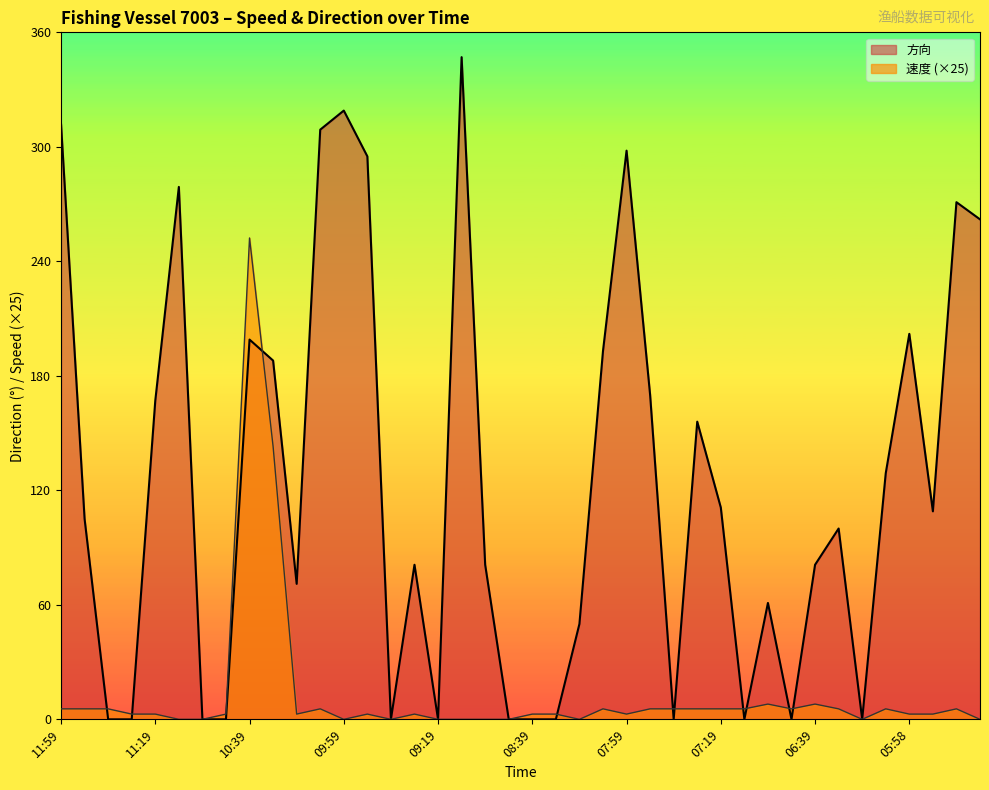

Where is the first local minimum for 速度?

10:19